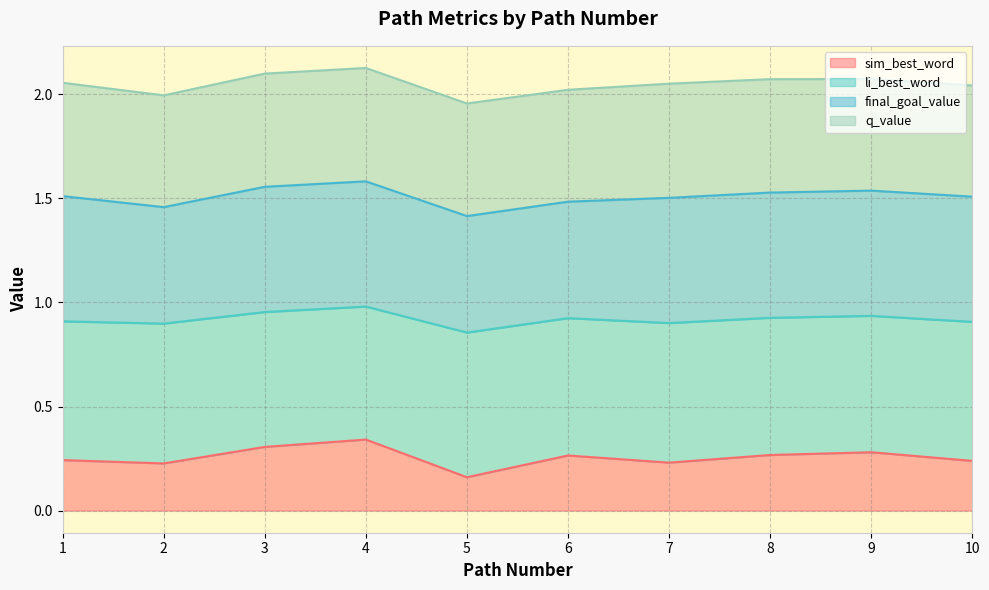

How many interior local valleys does the li_best_word series have?

3